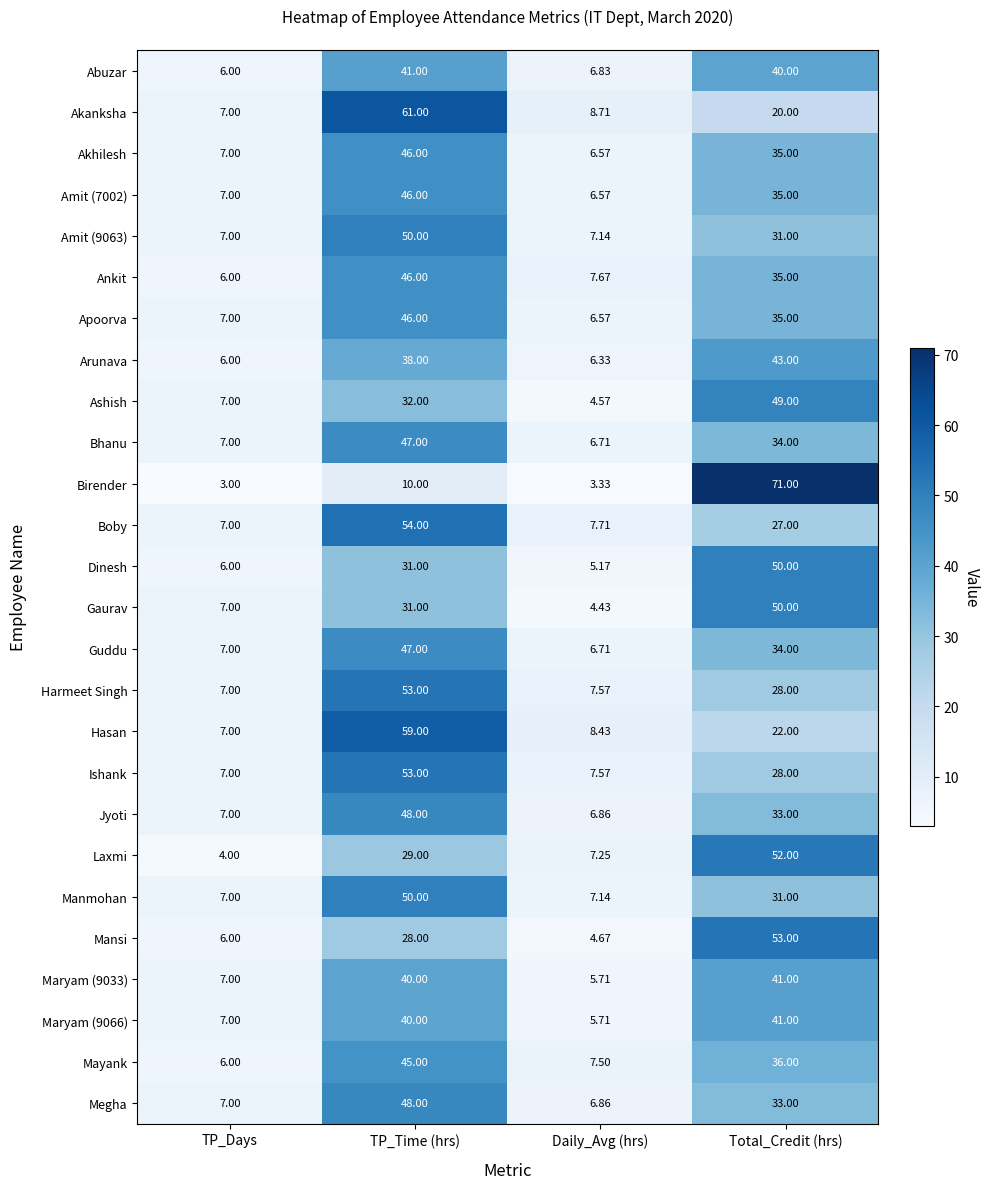

At which category is the sum across all series the highest?

TP_Time (hrs)